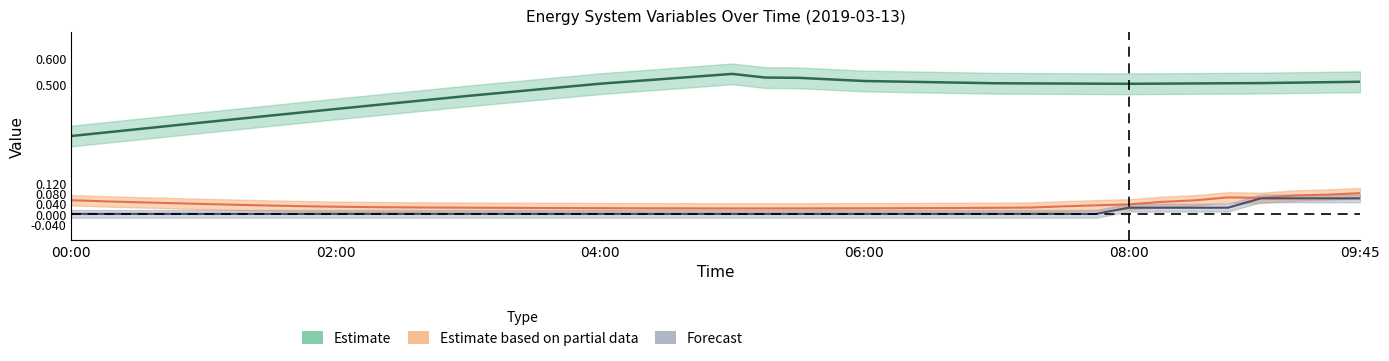

Which category has the highest value in the p_pv_real series?

09:45